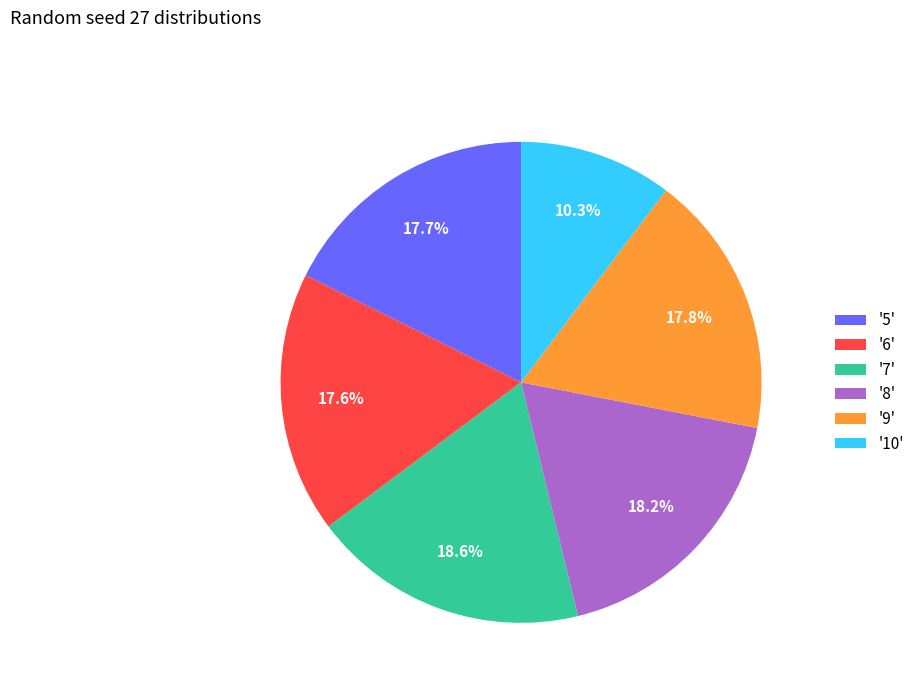

Which has a higher value, '8' or '5'?

'8'